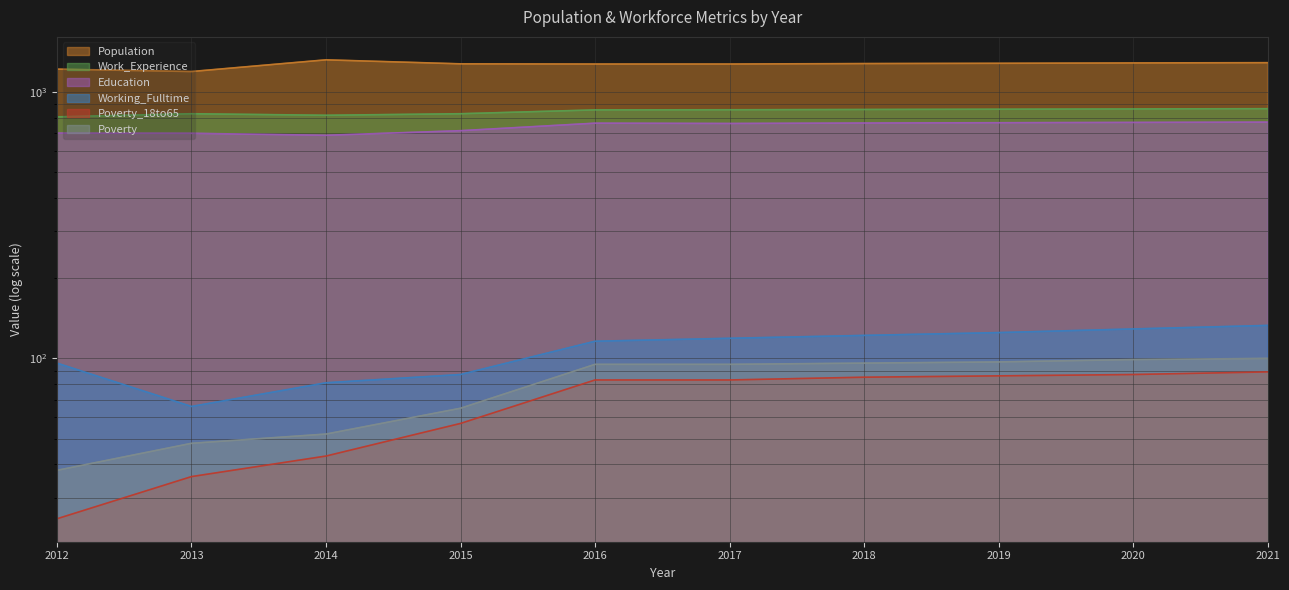

Which series has the largest total across all categories?

Population